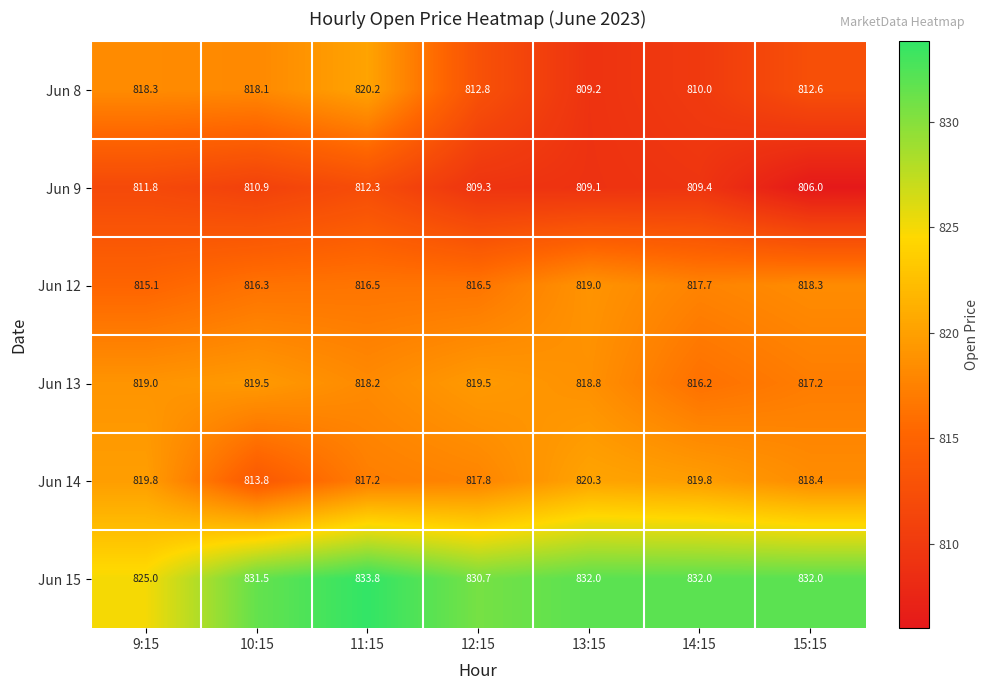

What is the spread (max minus min) of values at 15:15?

26.0